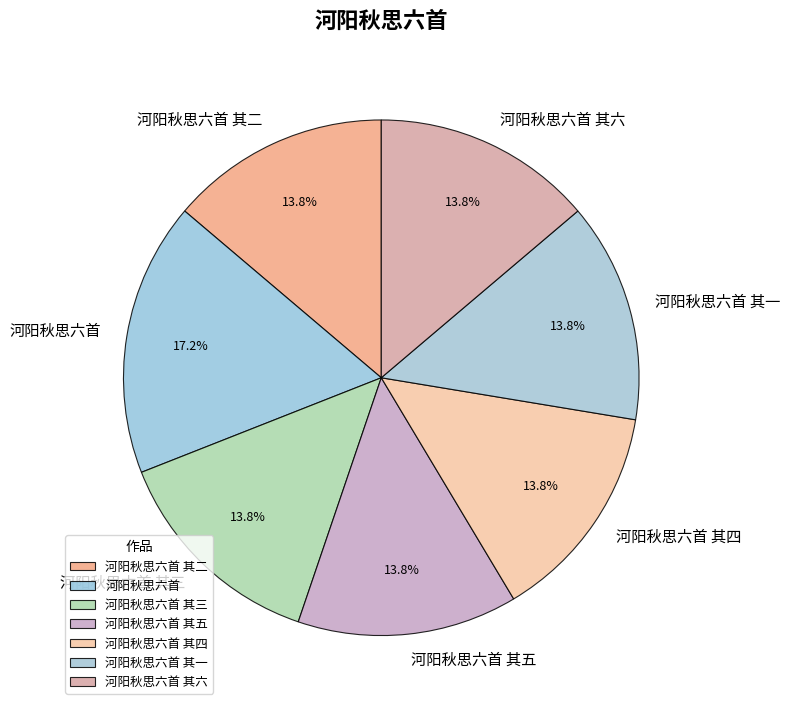

Does 河阳秋思六首 其五 account for over 50% of the chart?

No